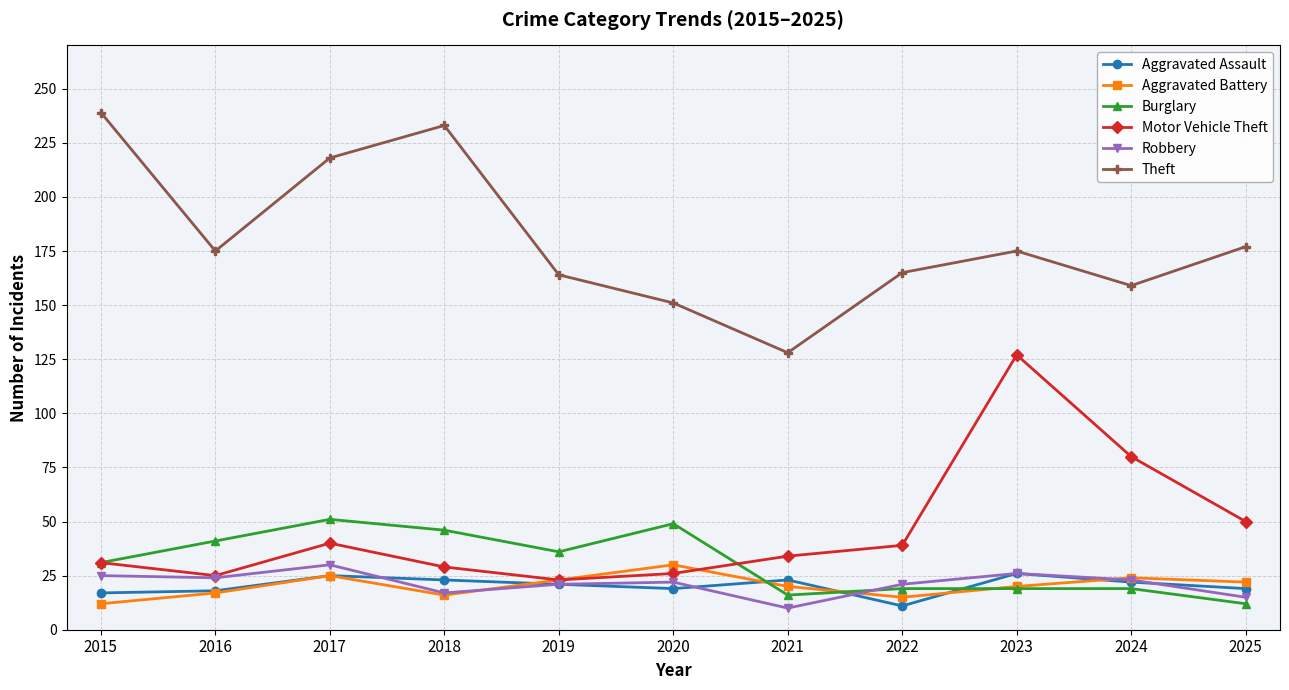

At which category does Aggravated Battery reach its first local peak?

2017